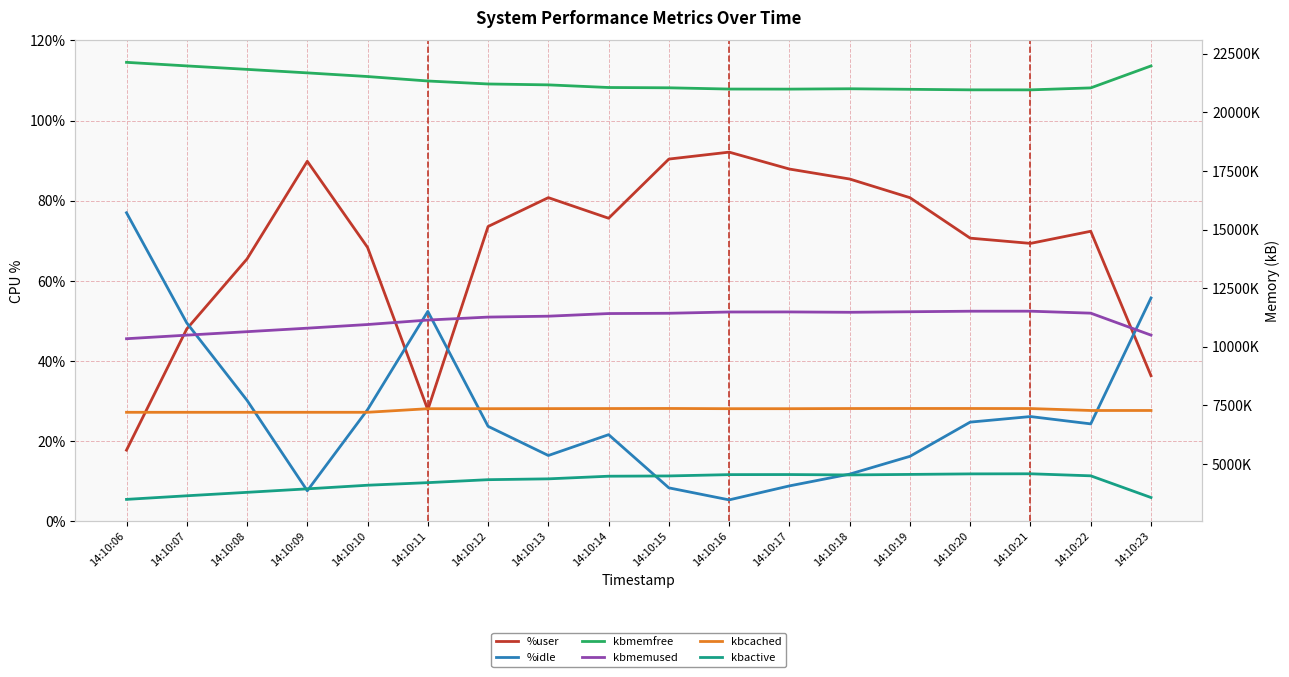

True or false: kbcached and kbmemused cross at least once.

False